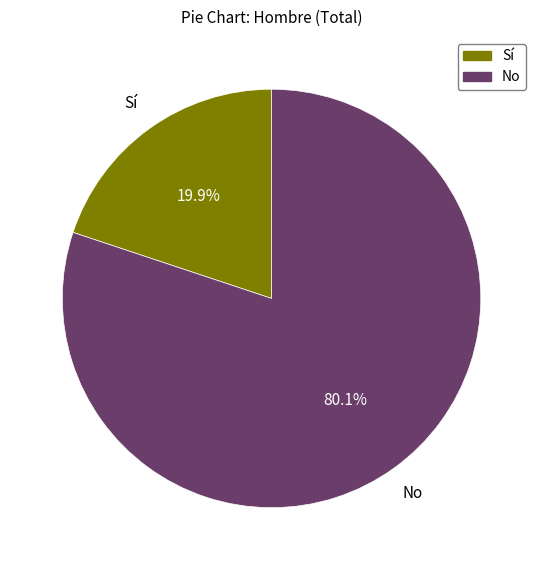

What percentage is the Sí slice, to the nearest percent?

20%